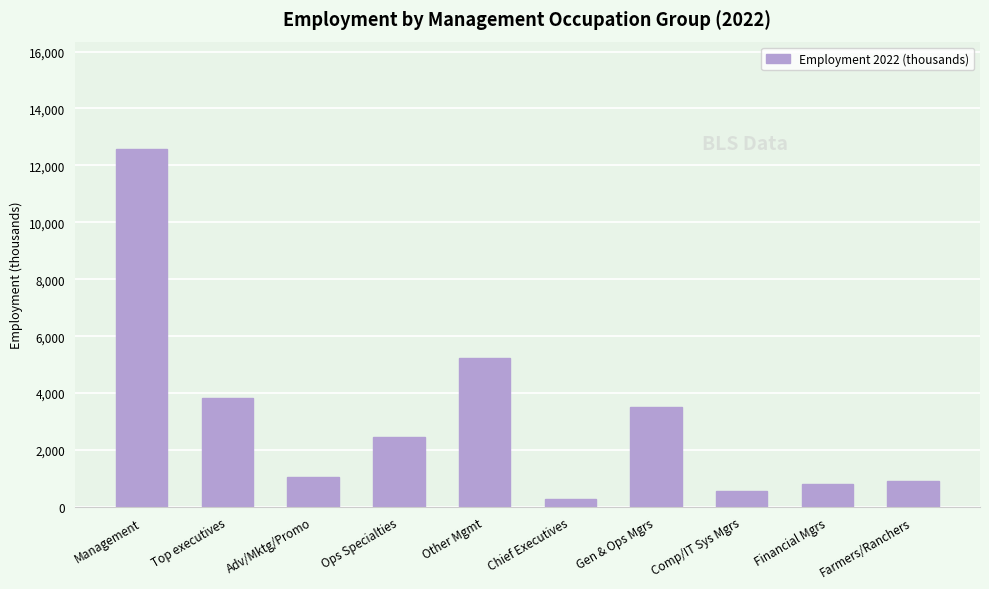

At which label does the data first exceed 2455?

Management